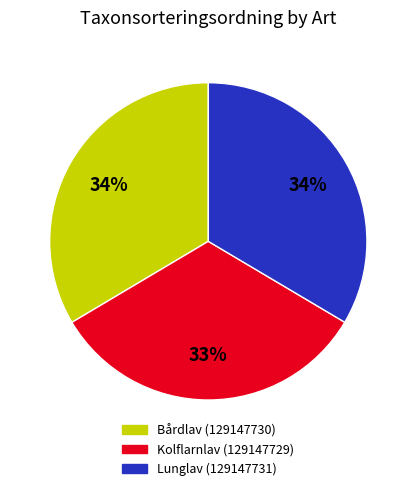

How many segments does this pie chart have?

3